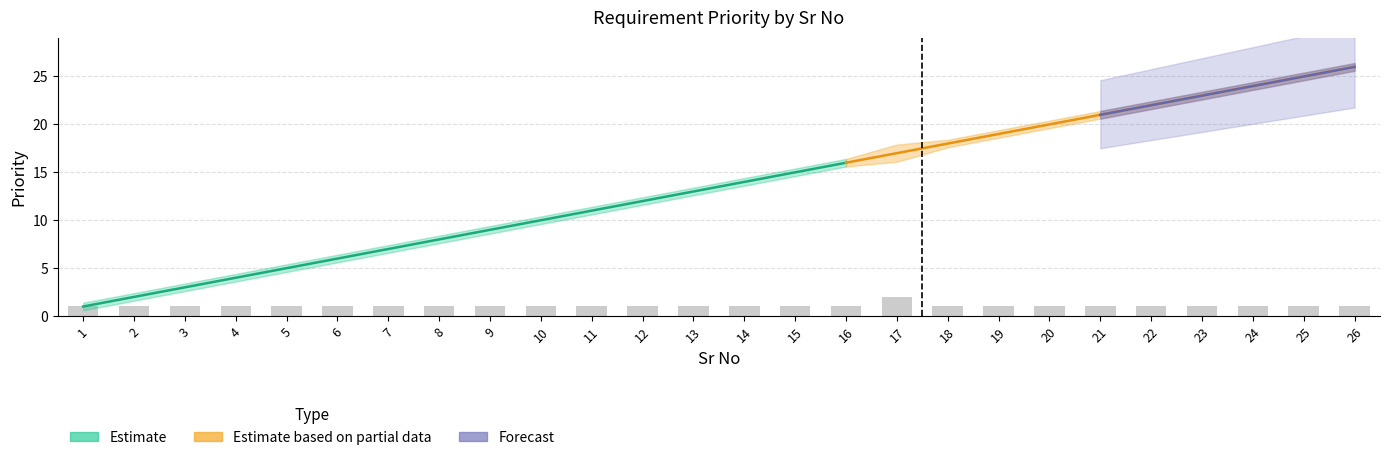

Are the bars grouped side by side (vs. stacked)?

Yes